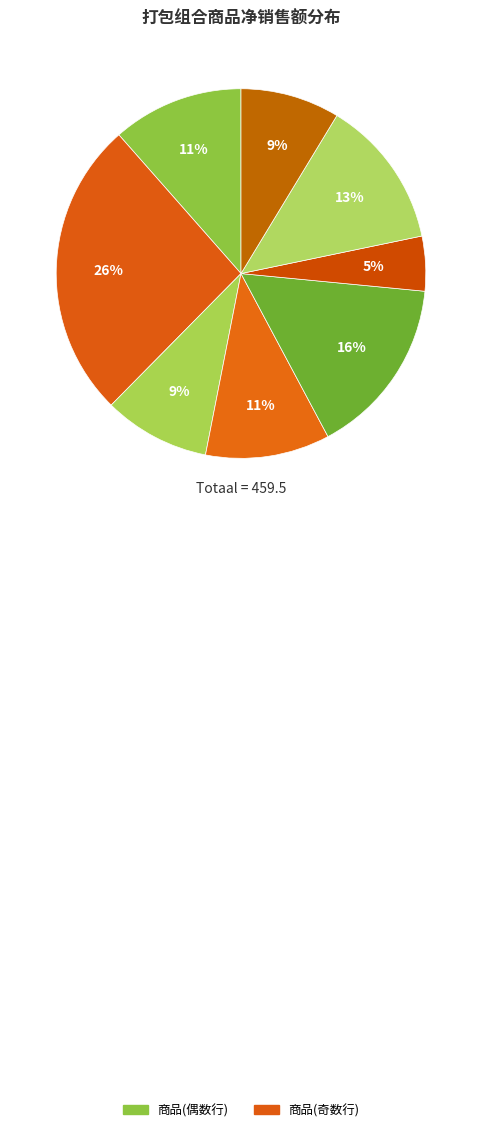

How many slices are in this pie chart?

8